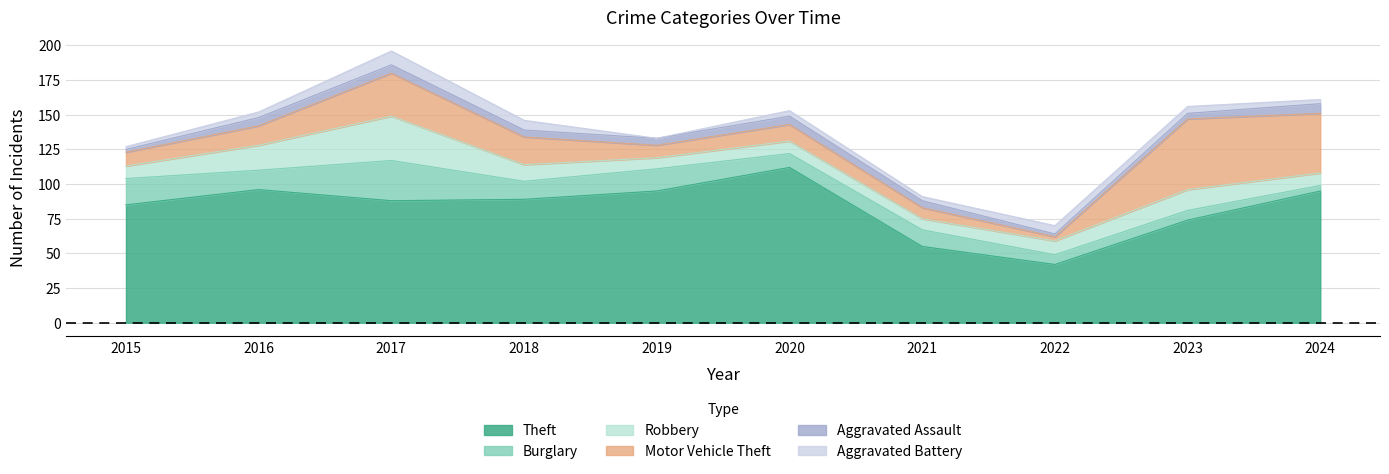

What is the difference between the Aggravated Assault values at 2022 and 2019?

3